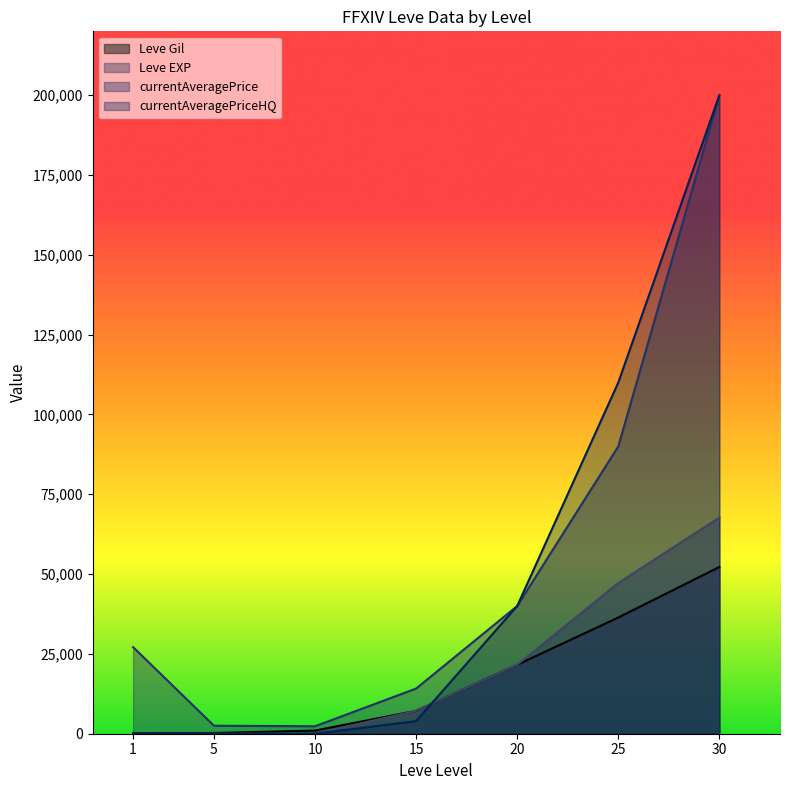

True or false: currentAveragePrice and currentAveragePriceHQ intersect in this chart.

False